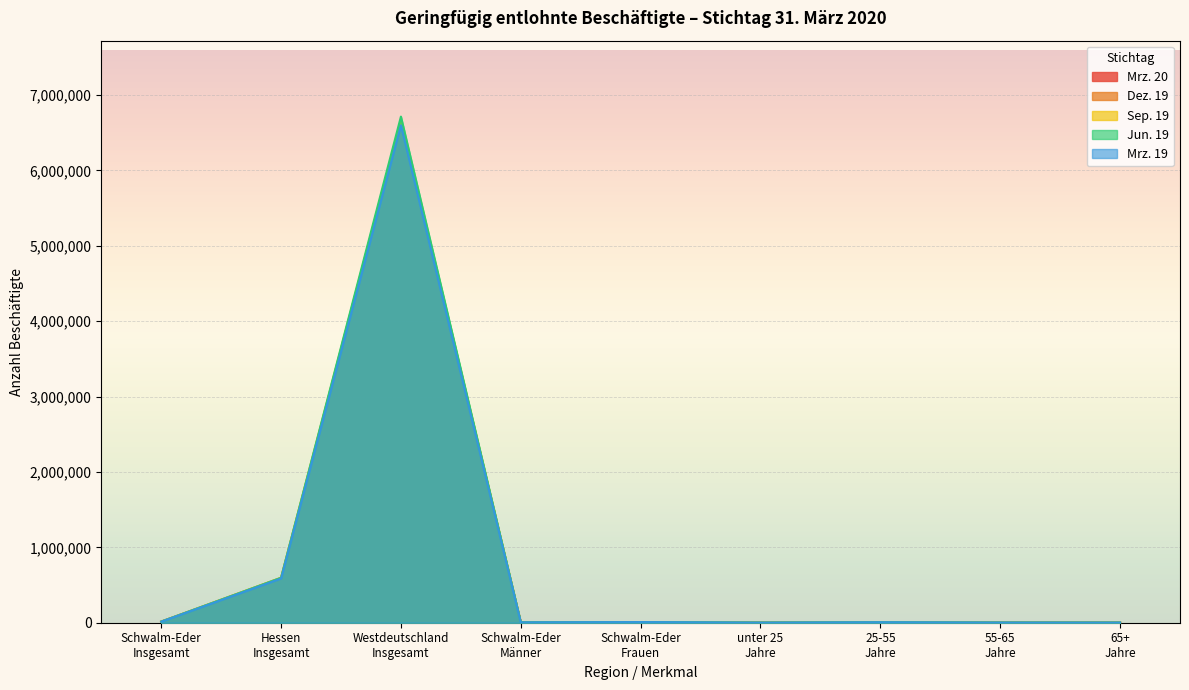

At which category is the sum across all series the highest?

Westdeutschland
Insgesamt